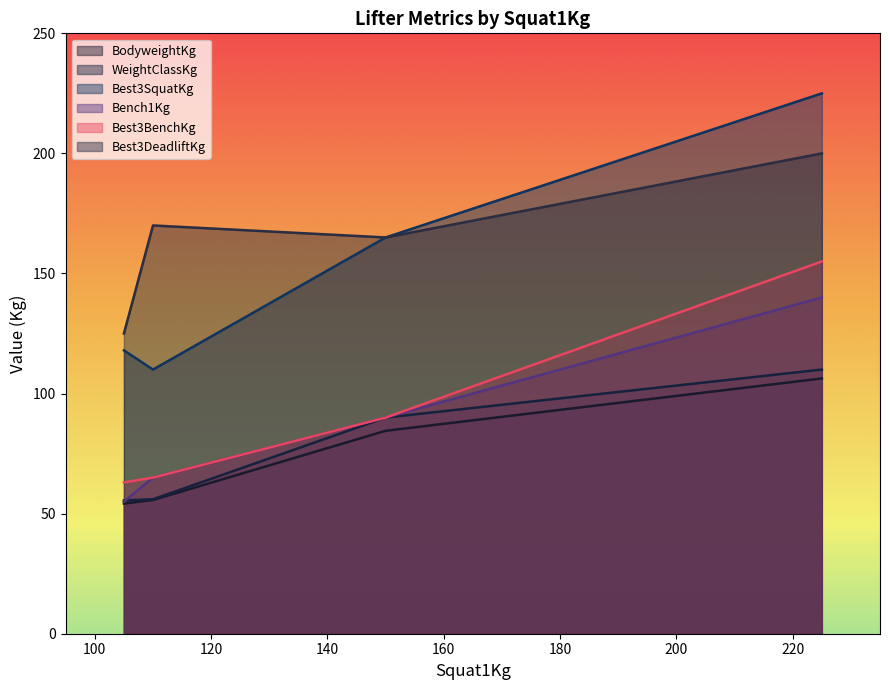

True or false: BodyweightKg has more than 1 points higher than both neighbors.

False